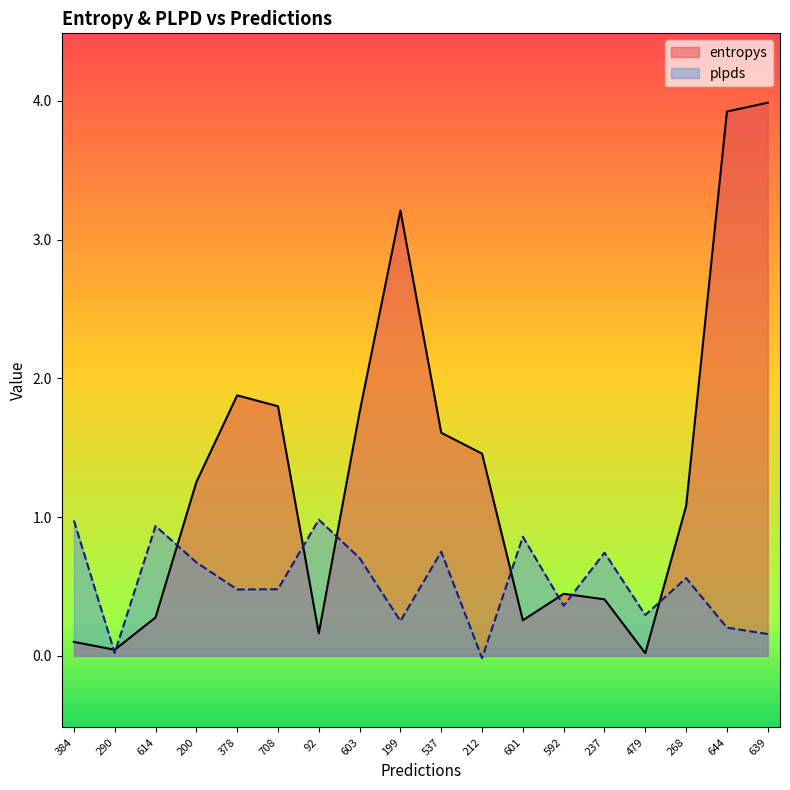

How many data points in plpds are above 0?

17